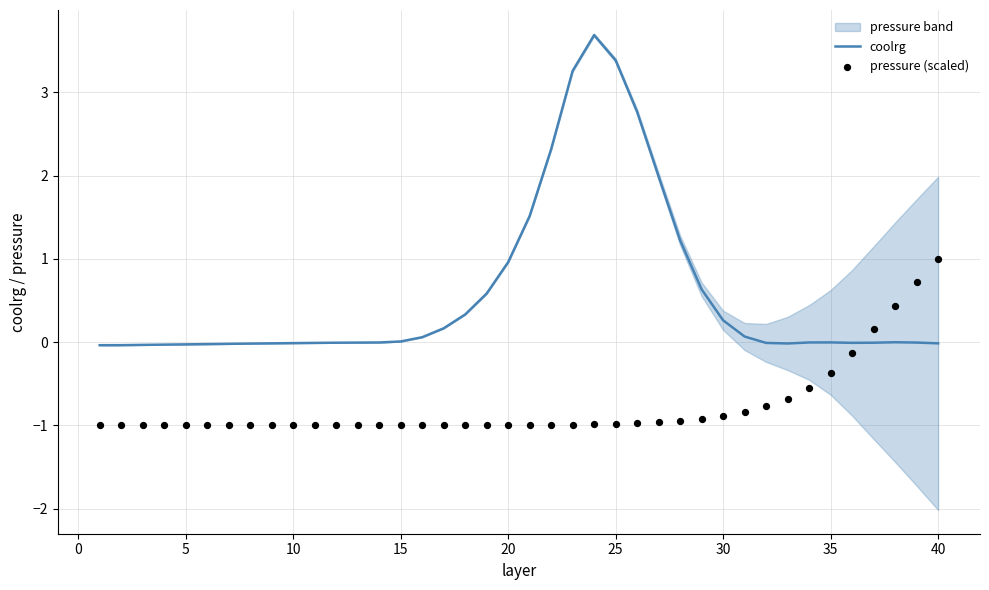

Is it true that coolrg equals -0.0 at 10?

True